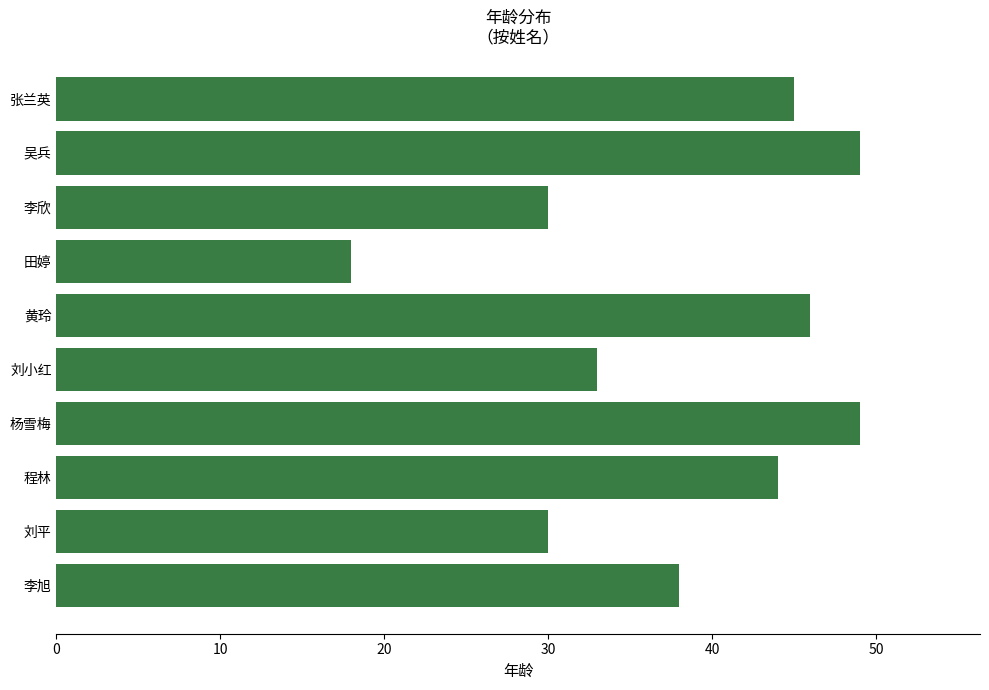

What is the sum of the values at 刘平 and 张兰英?

75